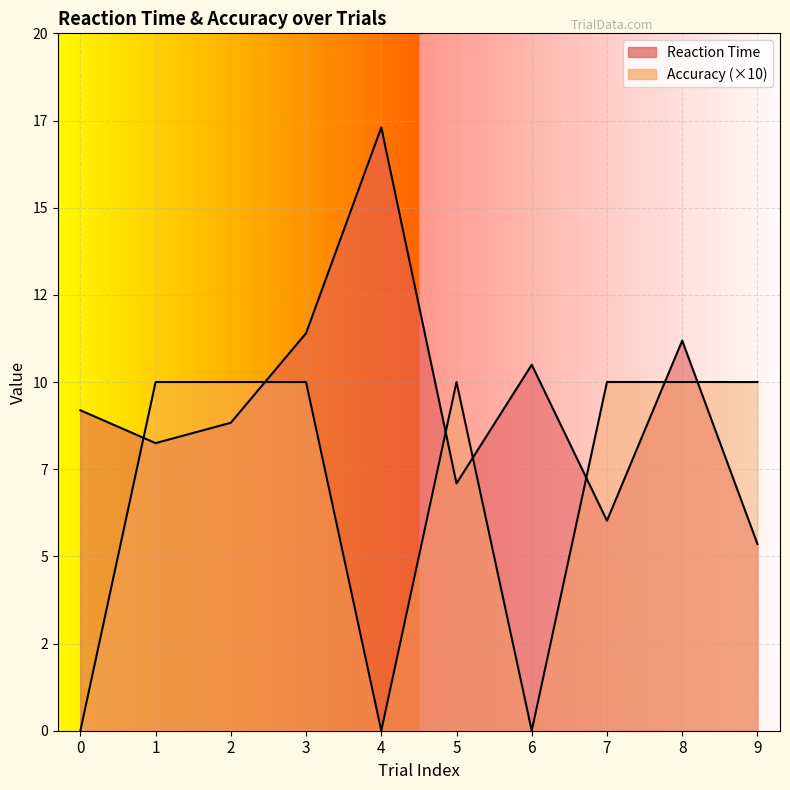

Which label corresponds to the largest value in the chart?

4